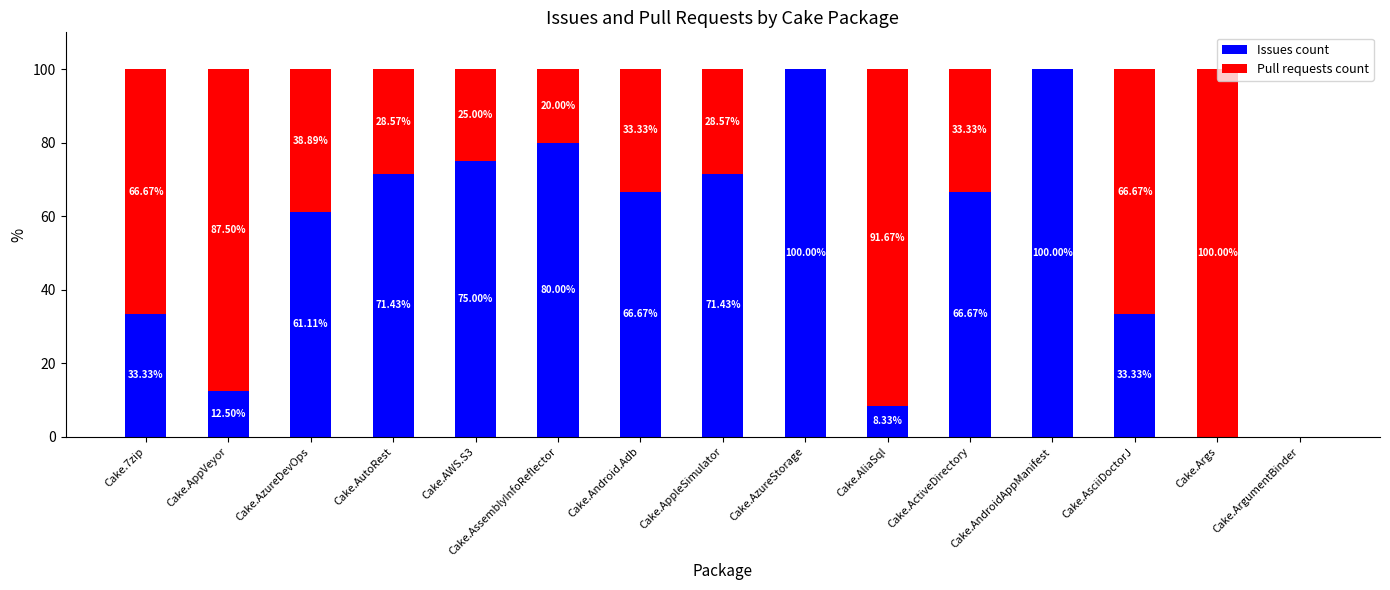

How many data points does each series have?

15